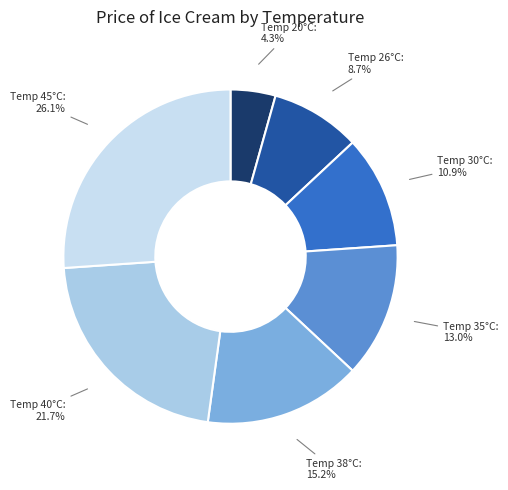

How many segments does this pie chart have?

7